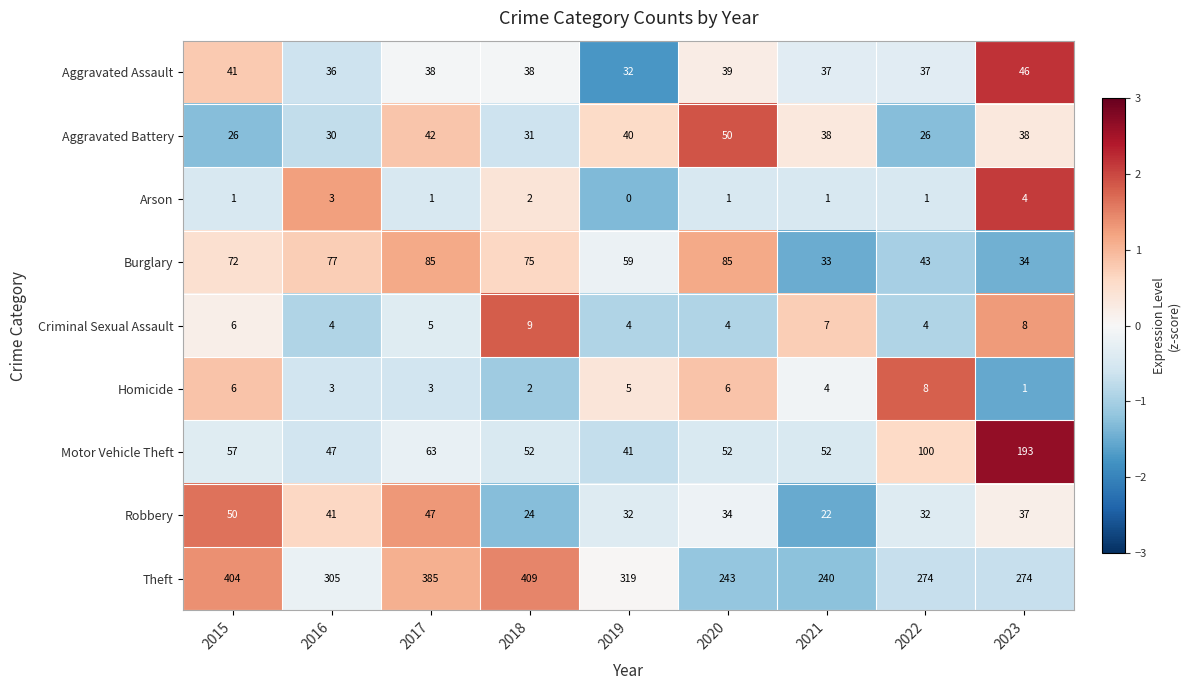

Which series has the largest total across all categories?

Theft